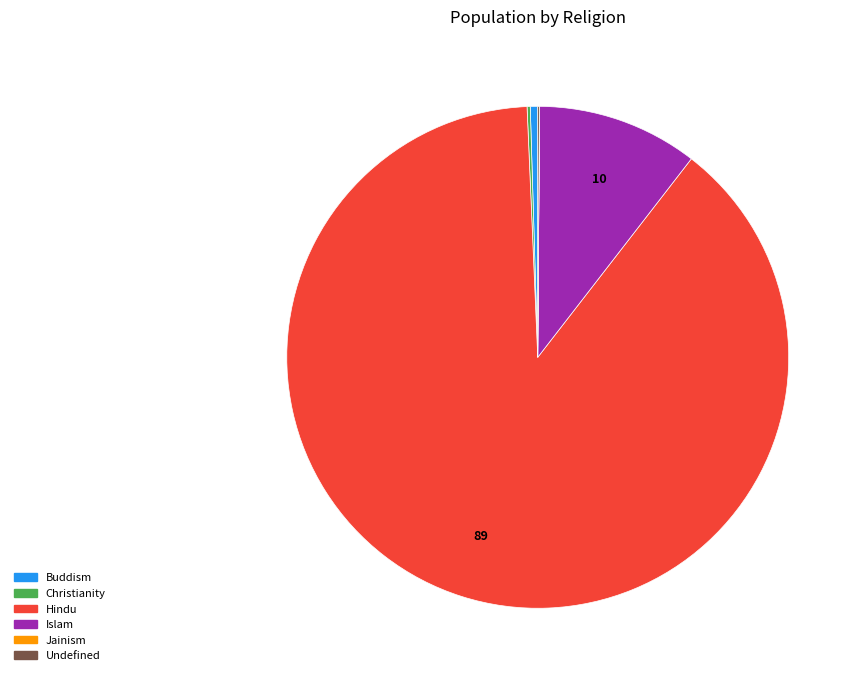

What is the ratio of the value at Hindu to the value at Islam?

8.6